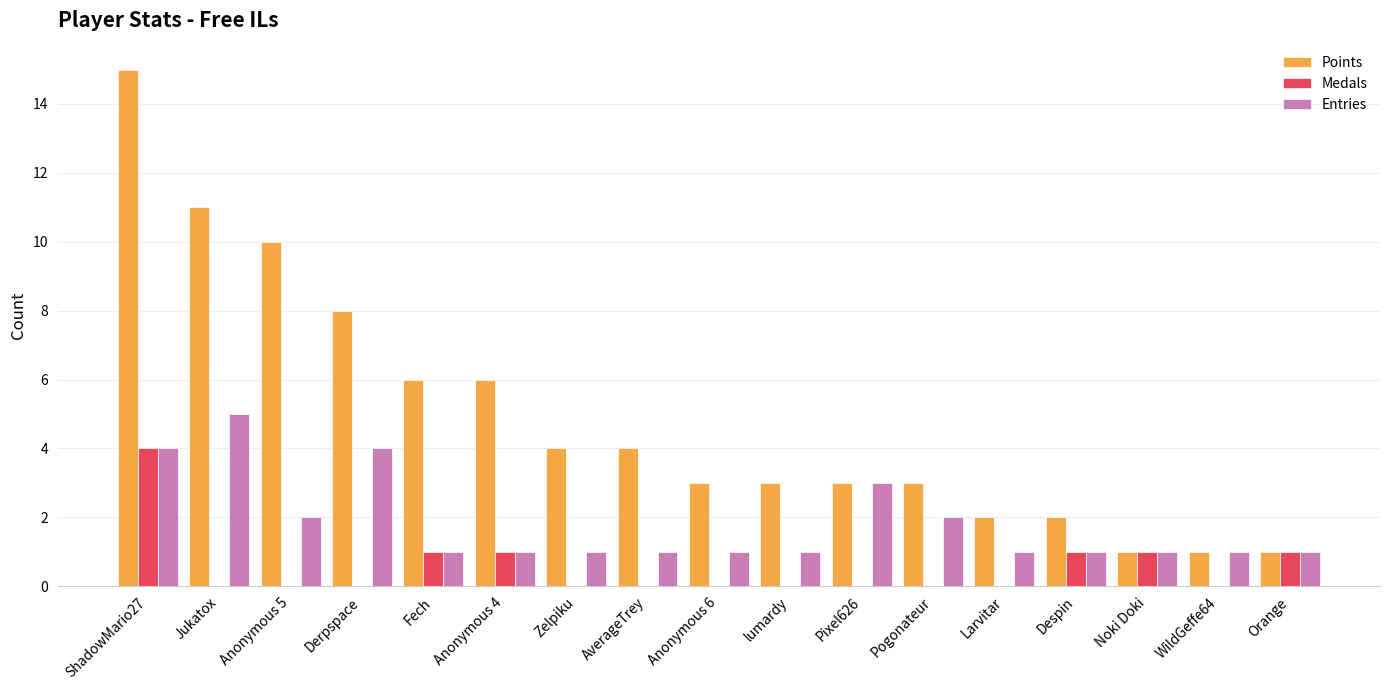

What is the approximate value of Points at AverageTrey, to the nearest 5?

5